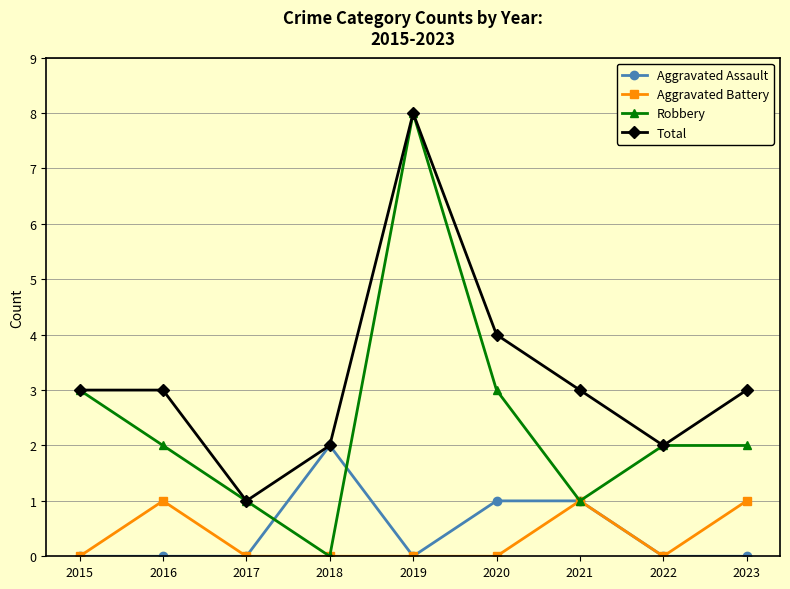

True or false: Total has more than 2 interior local peaks.

False